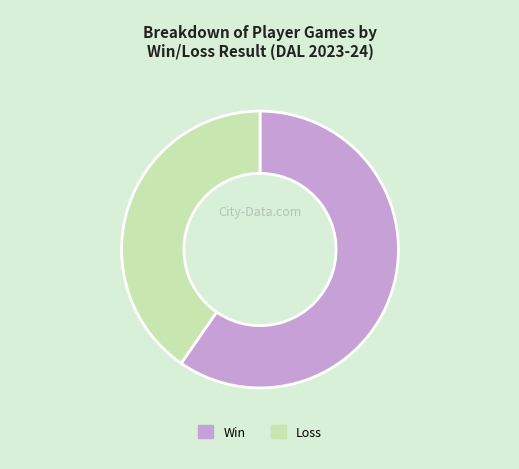

Count the number of slices in the pie.

2